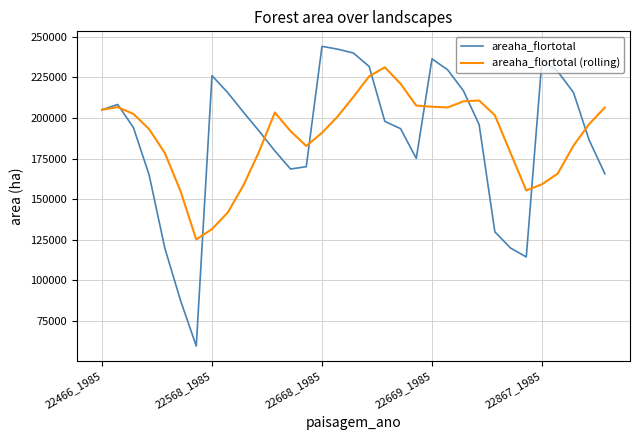

What is the greatest value displayed?

244025.3